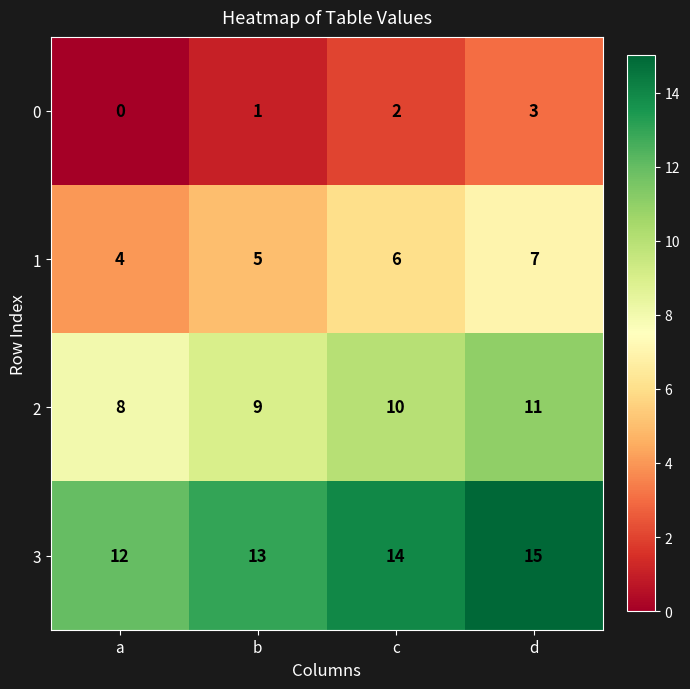

What is the difference between the highest and lowest values at d?

12